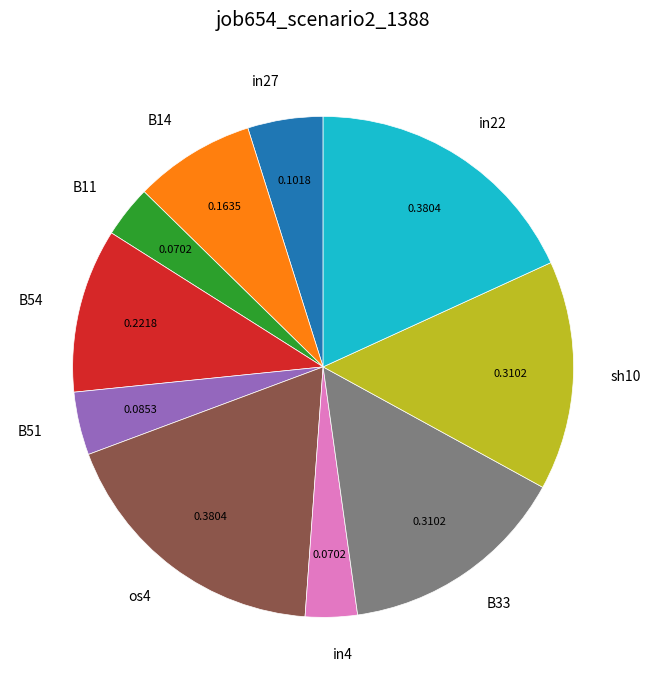

True or false: B33 accounts for 15% of the total.

True